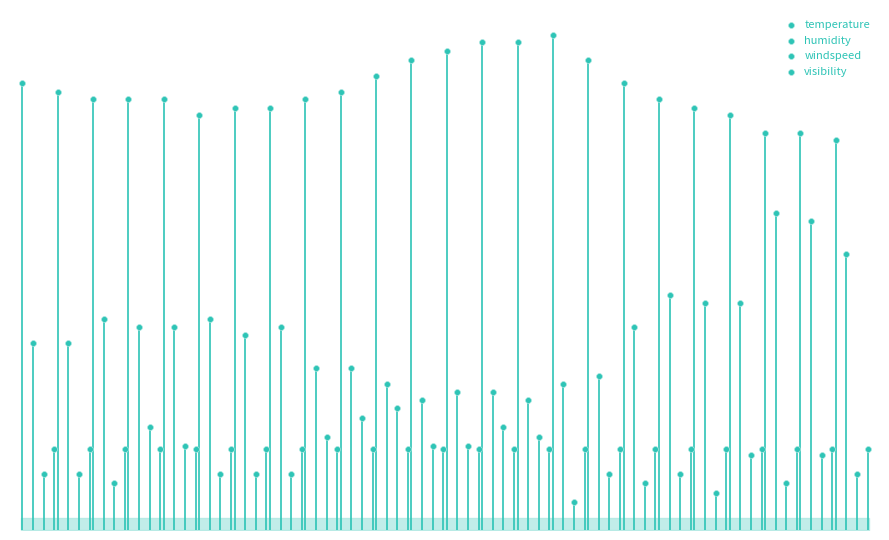

What are all the series names shown in the legend?

temperature, humidity, windspeed, visibility